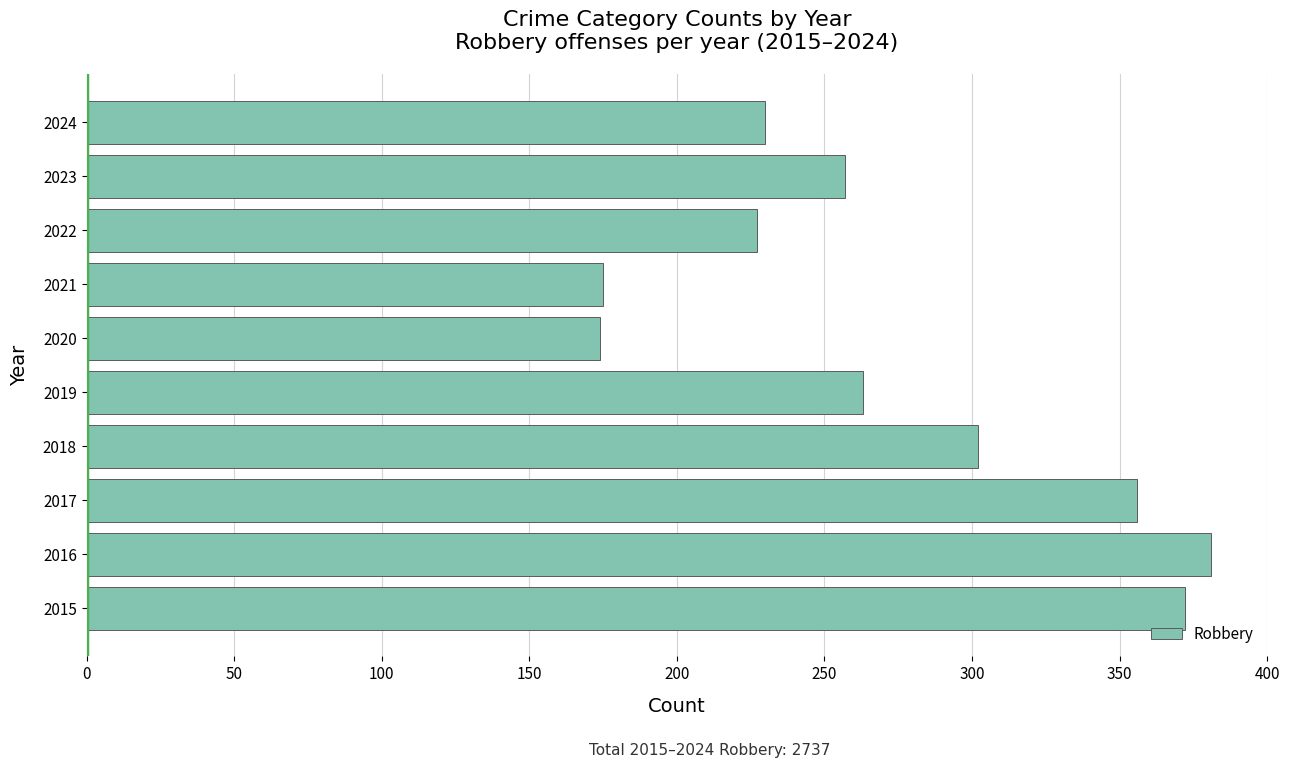

What is the average value?

274